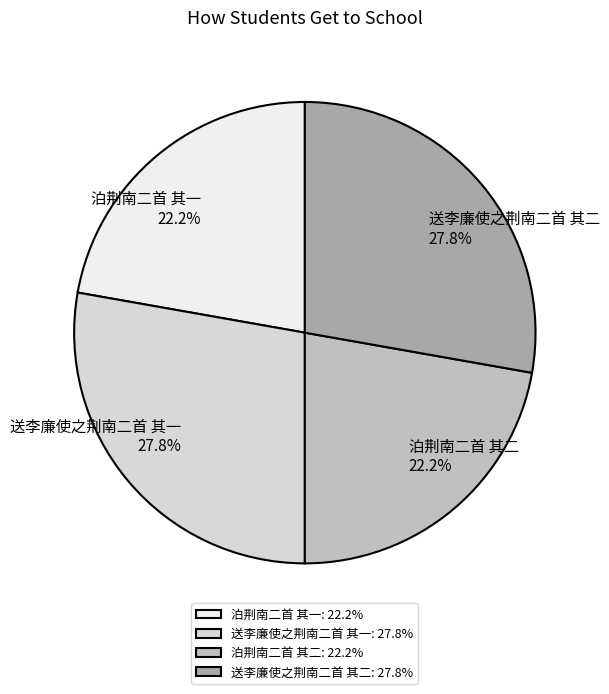

Combined, what portion of the pie is 送李廉使之荆南二首 其一 and 泊荆南二首 其二?

50.0%